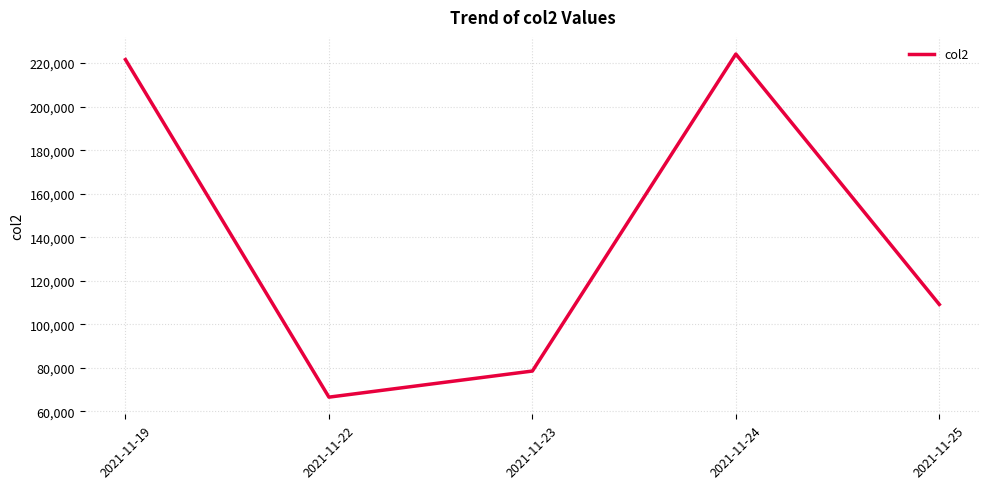

Approximately how many times larger is the value at 2021-11-24 compared to 2021-11-19?

1.0